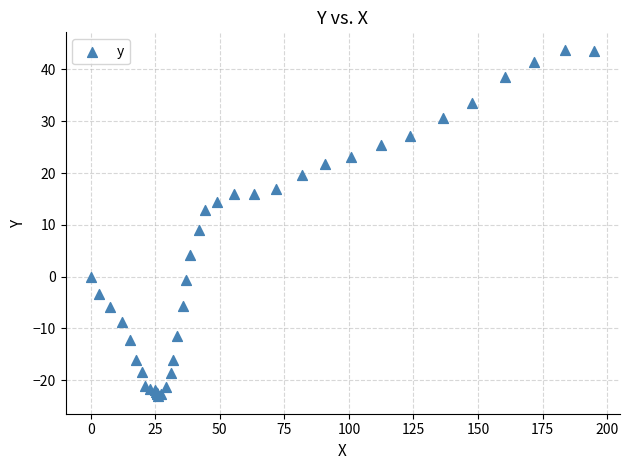

What Y value in the scatter plot is closest to 10?

9.0